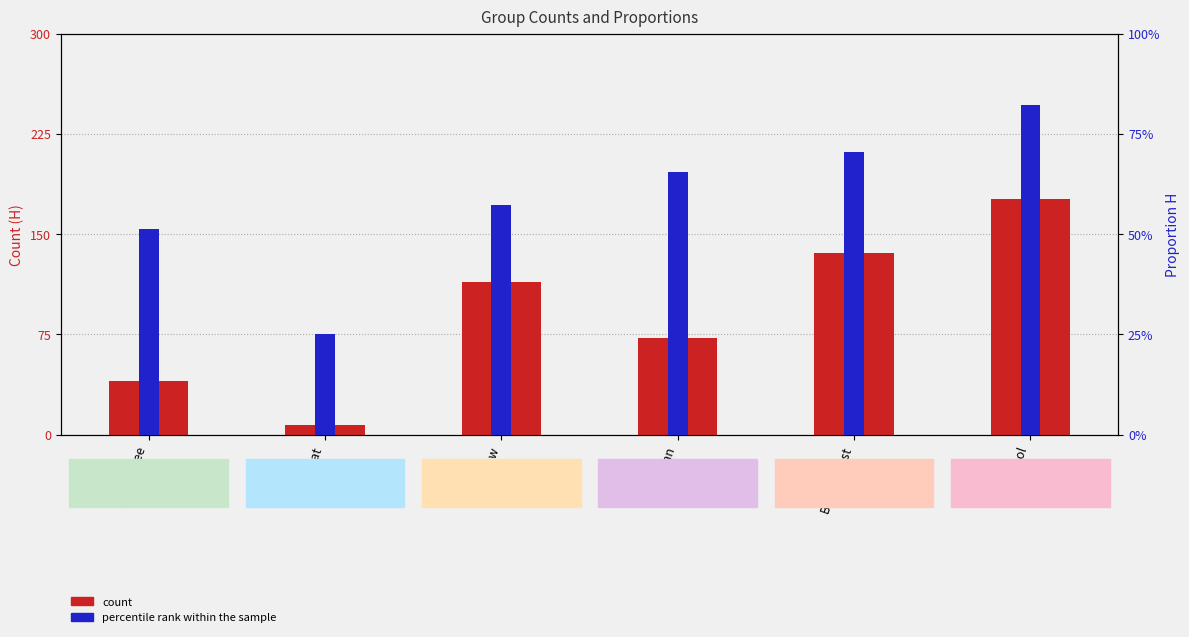

The count series shows 54.3 at WellsPool. True or false?

False